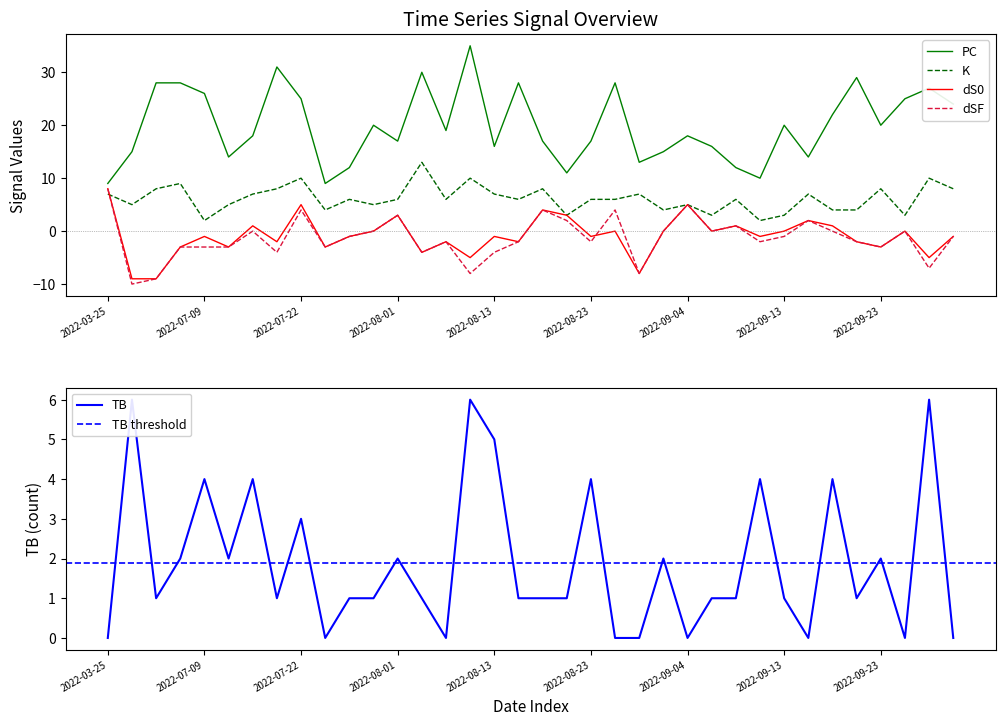

What are all the series names shown in the legend?

PC, K, dS0, dSF, TB